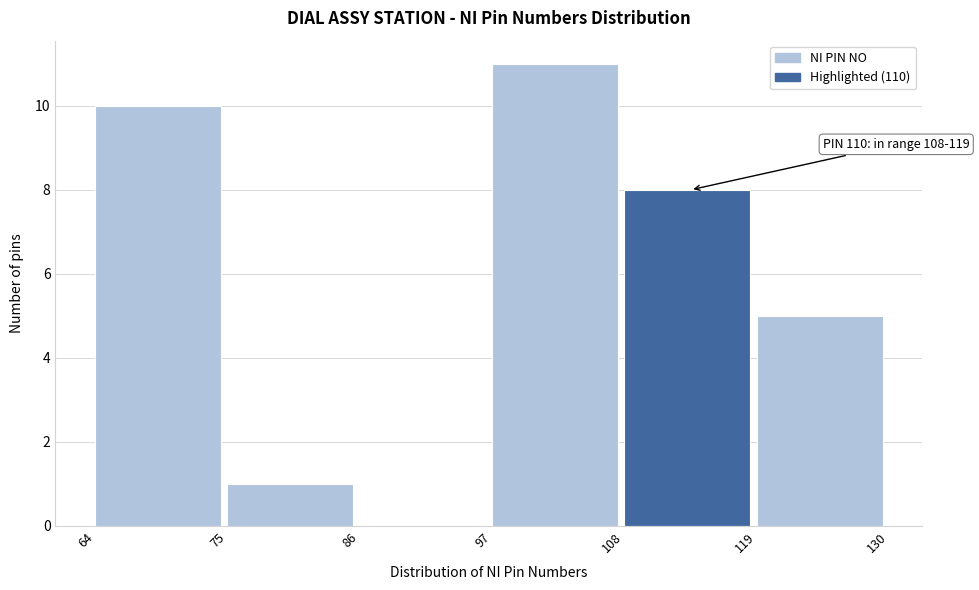

Over which range of the x-axis is the bar tallest?

97 to 108